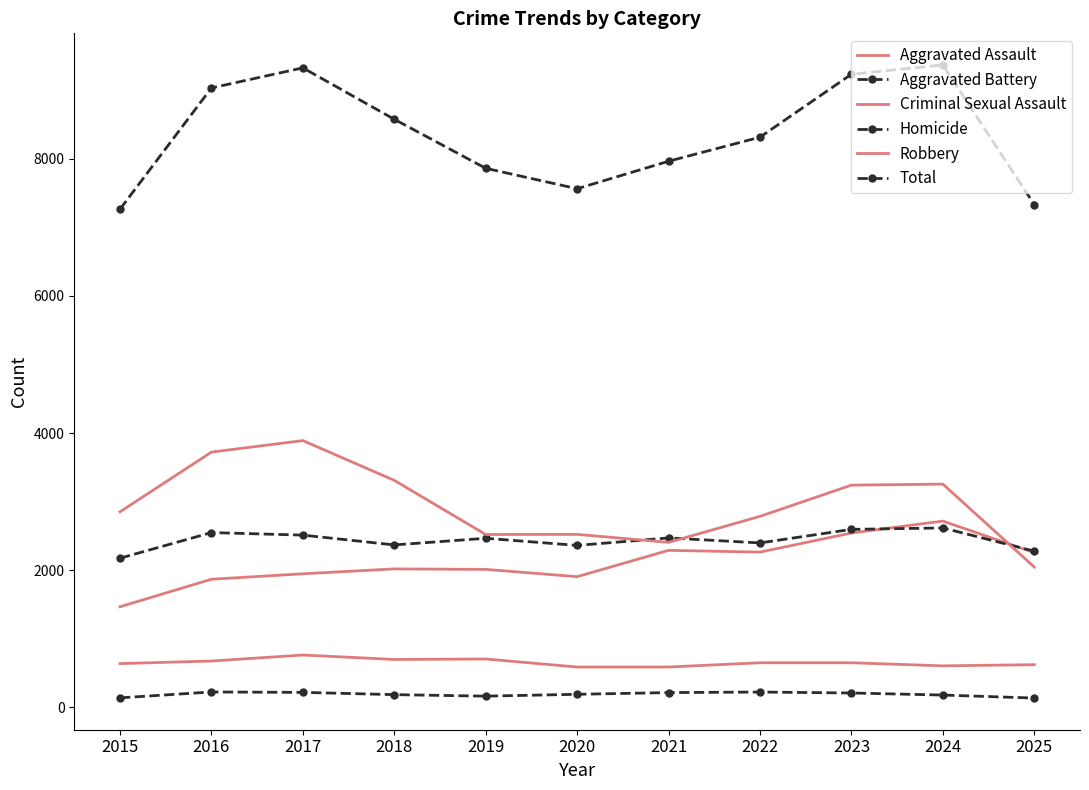

Is this an area chart (filled region under the line)?

No